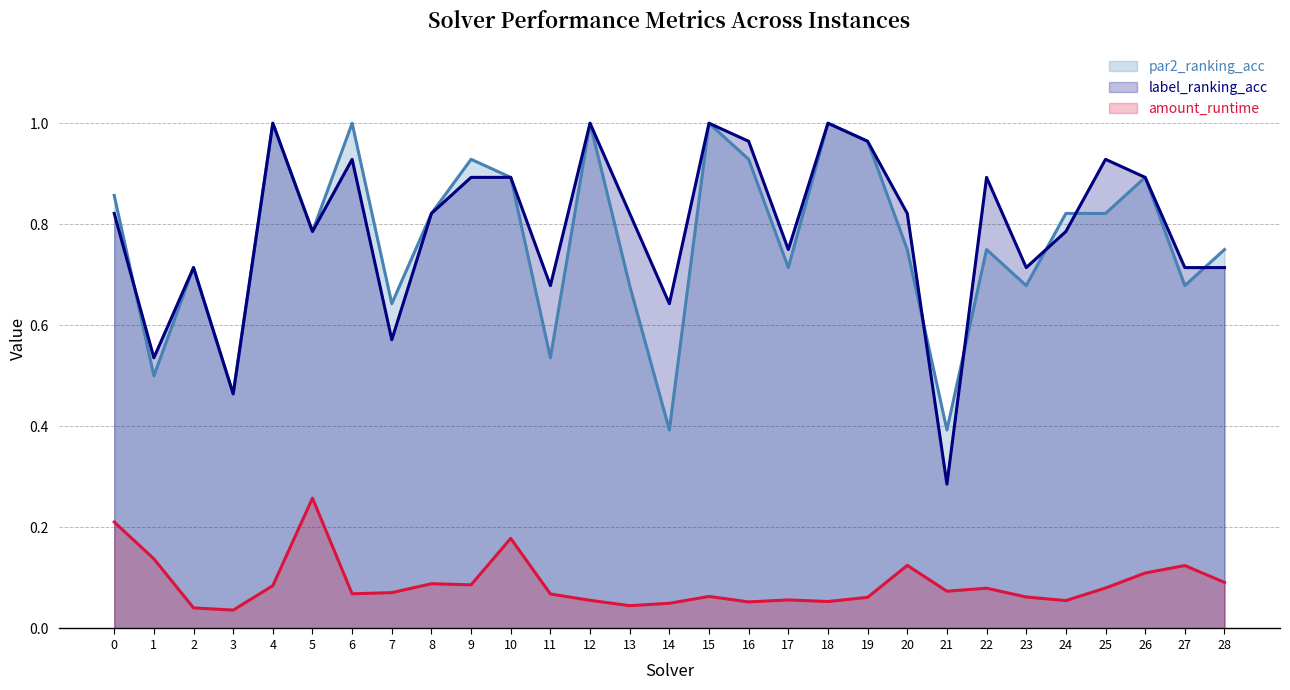

Where is amount_runtime nearest to the value 0?

3